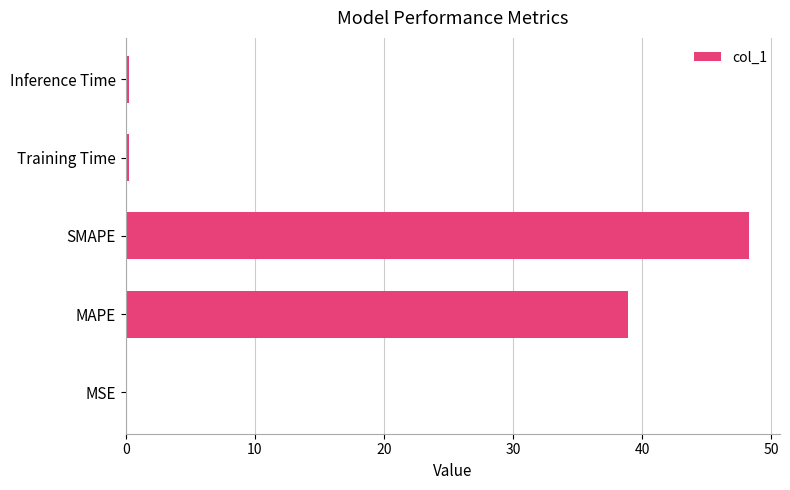

Is it true that the value at MAPE is 58.8?

False